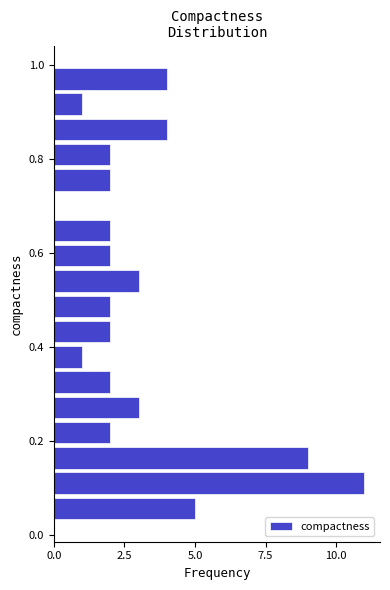

Around what value on the y-axis is the longest bar? Give the approximate position of its centre, as read against the axis.

0.12